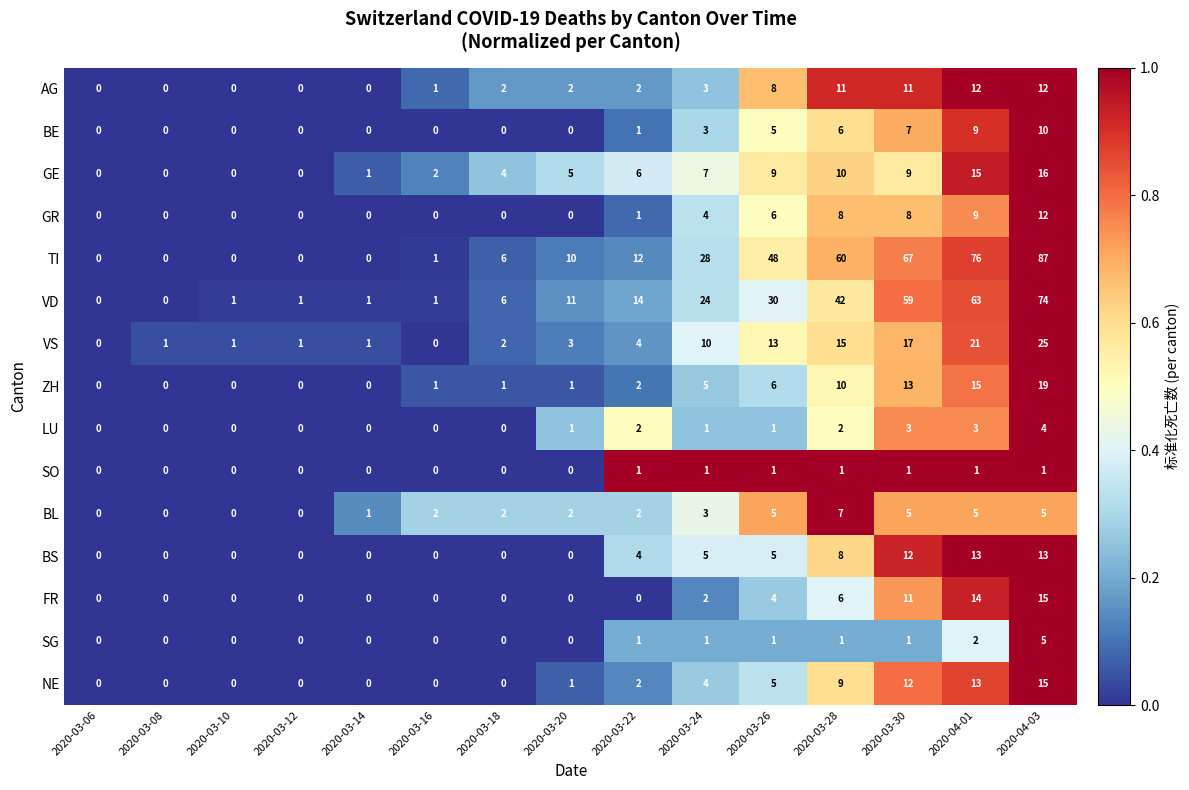

Count the LU values in the range 0 to 2.

12